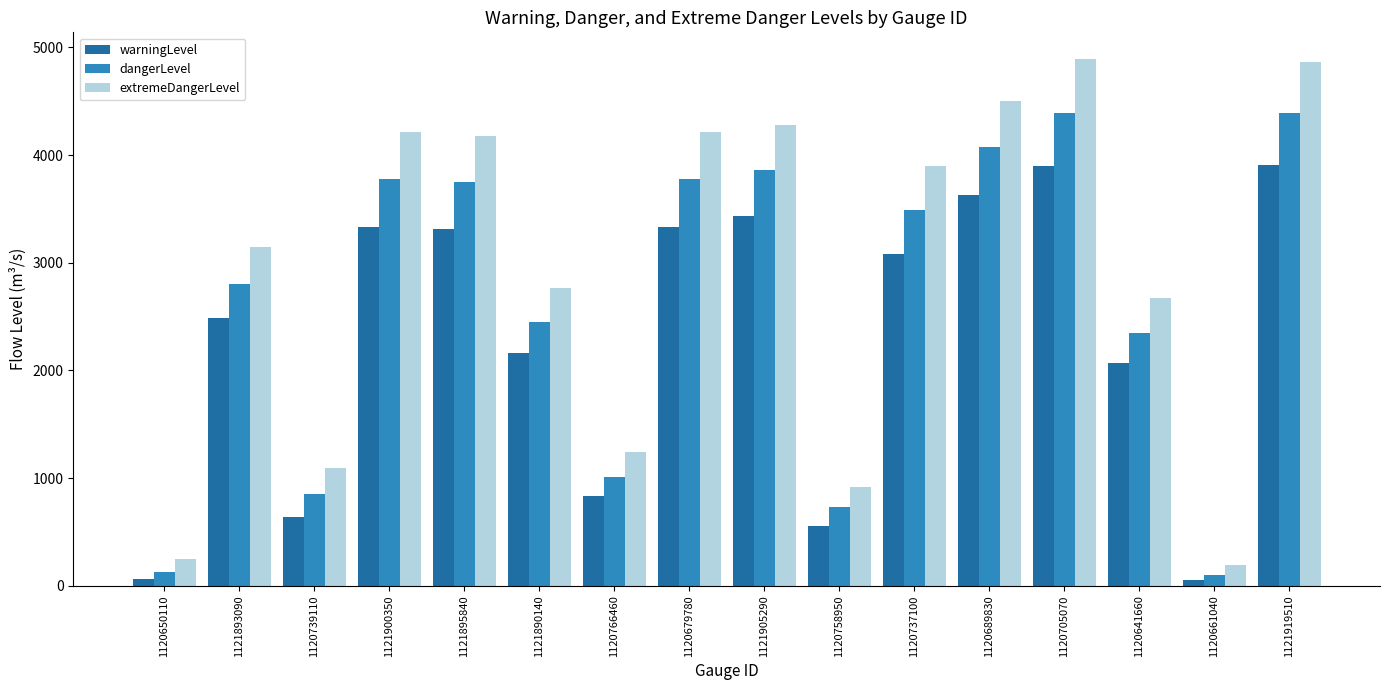

What position from the right is 1121895840?

12